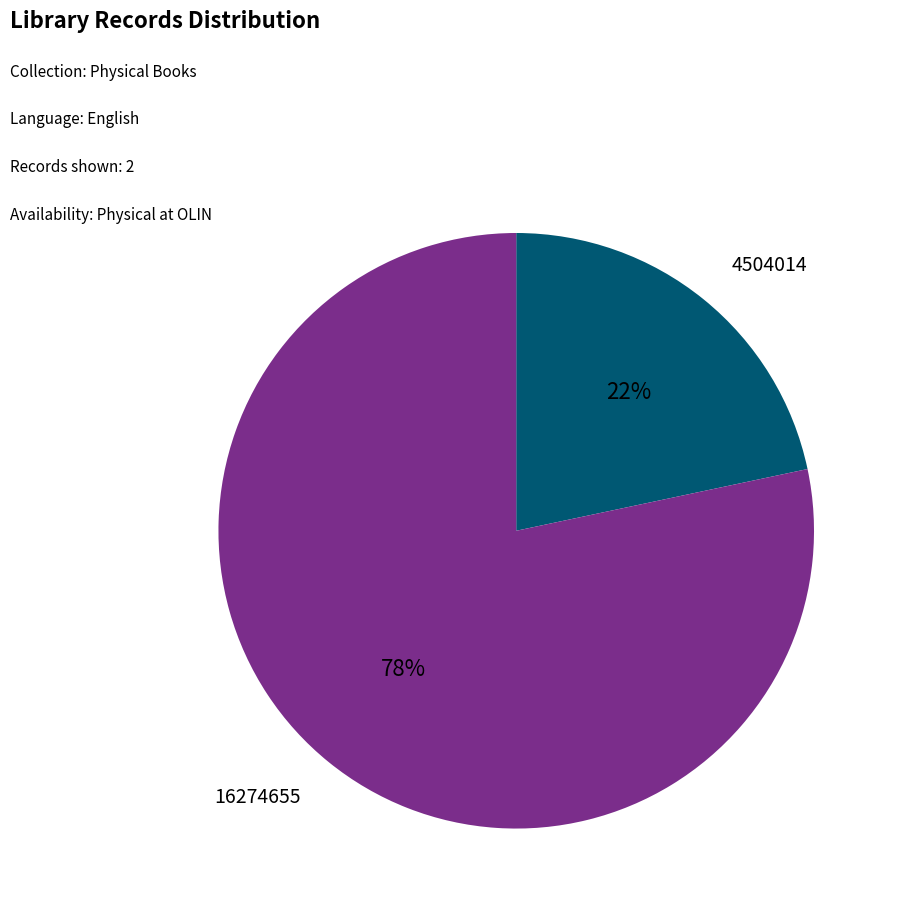

Is there a majority slice in this chart?

Yes